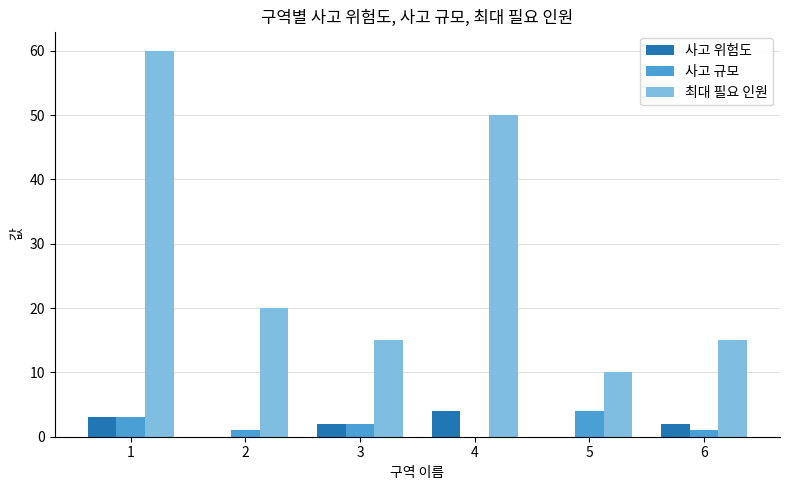

What are all the series names shown in the legend?

사고 위험도, 사고 규모, 최대 필요 인원